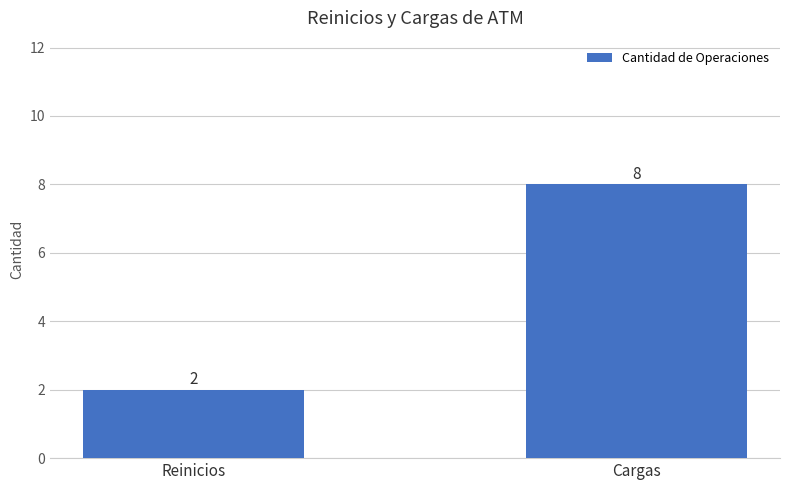

What is the ratio of the value at Cargas to the value at Reinicios?

4.0